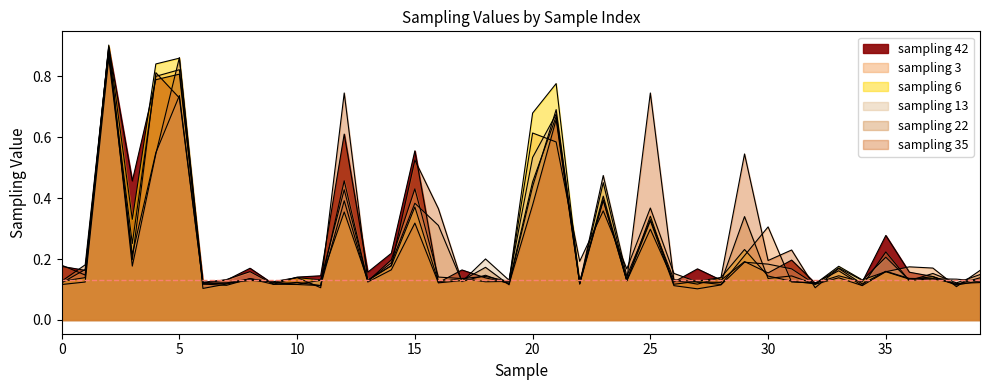

What is the average value of the sampling 42 series?

0.3